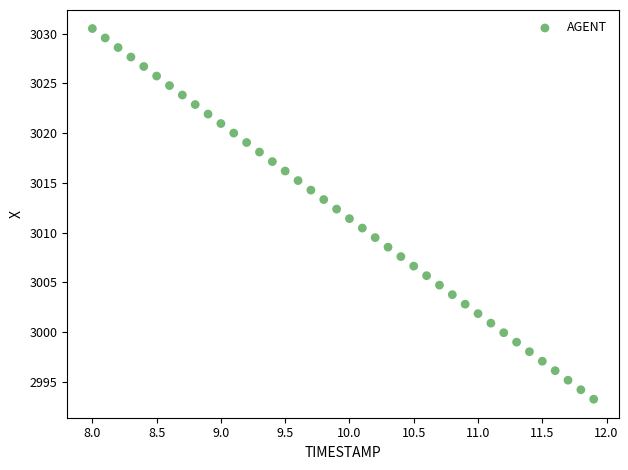

What is the range of Y values (max minus min)?

37.3